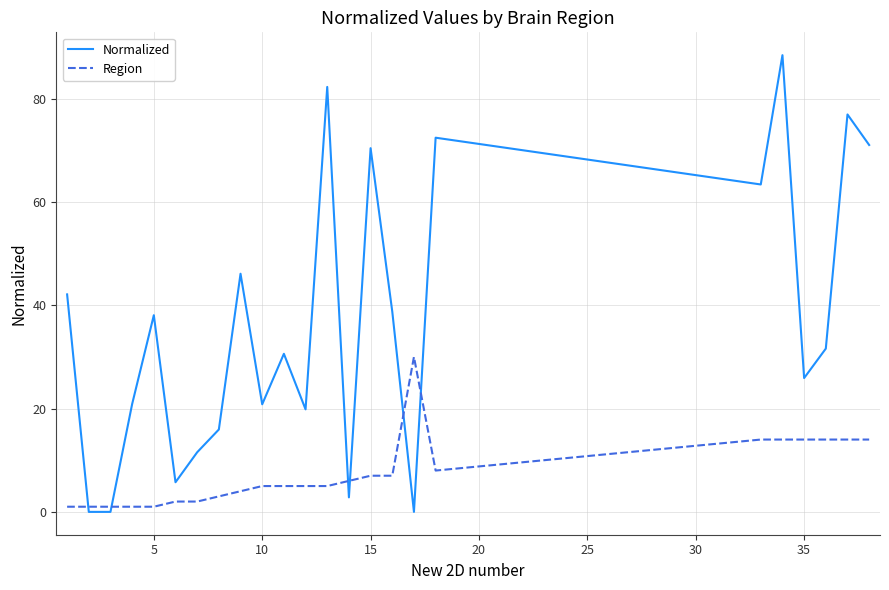

Rank the series by their average value, from lowest to highest.

Region, Normalized